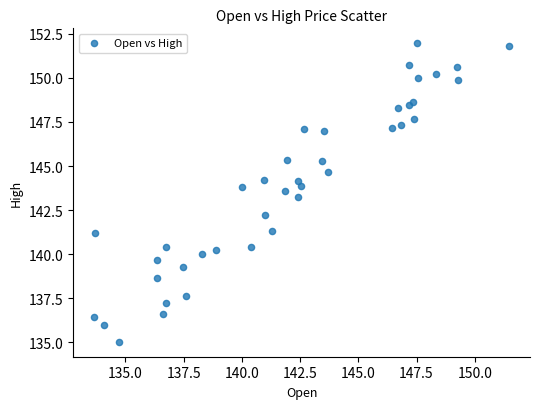

What Y value in the scatter plot is closest to 143?

143.3